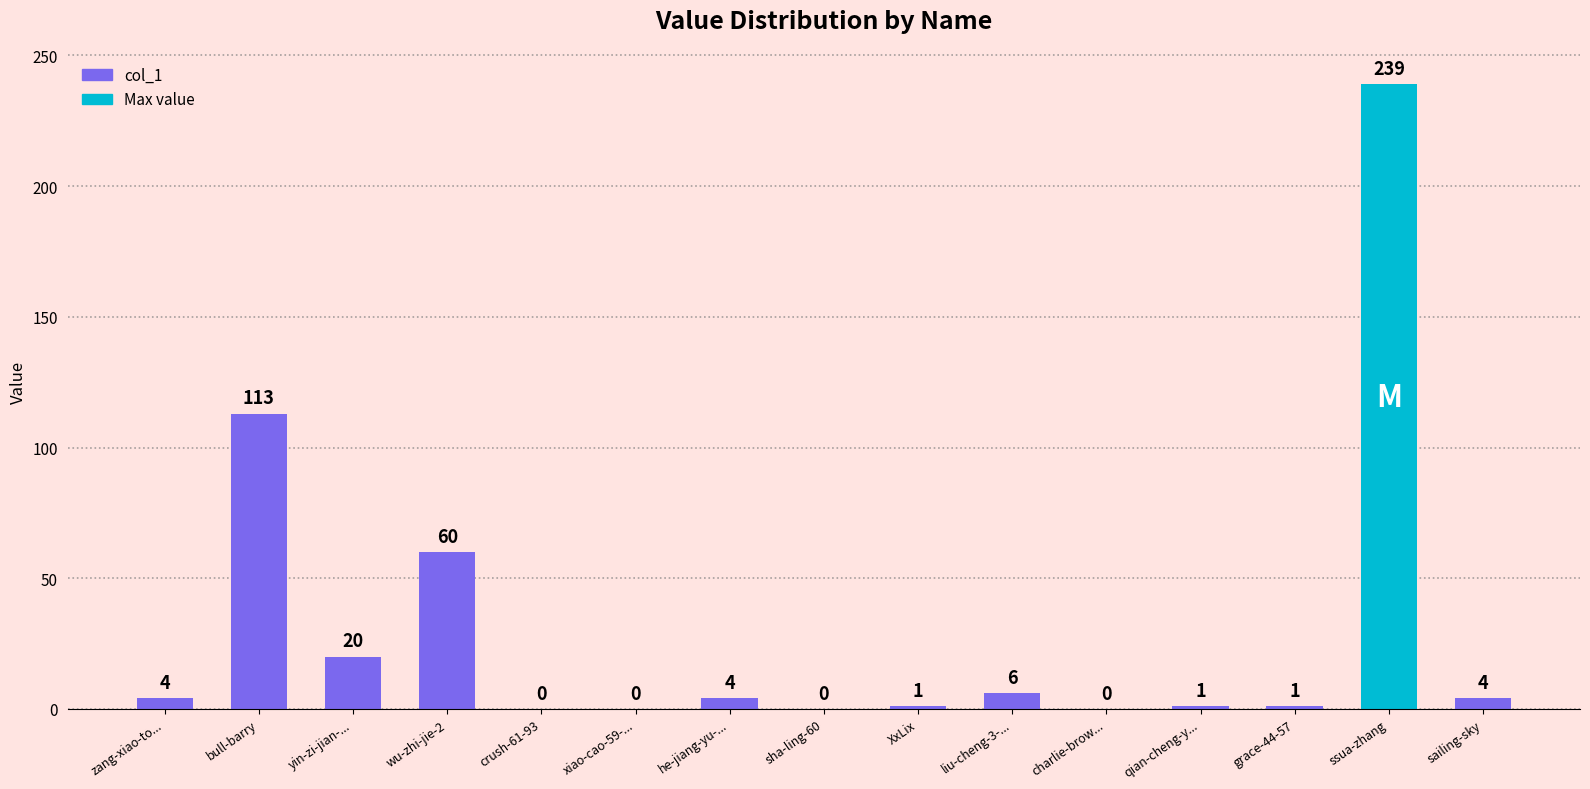

What value does the data have at yin-zi-jian-...?

20